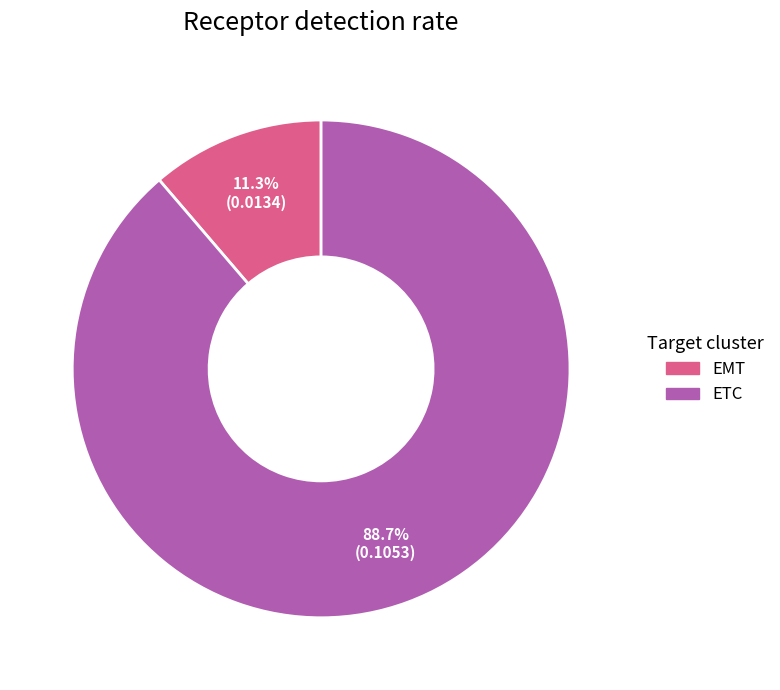

Between ETC and EMT, which is larger?

ETC